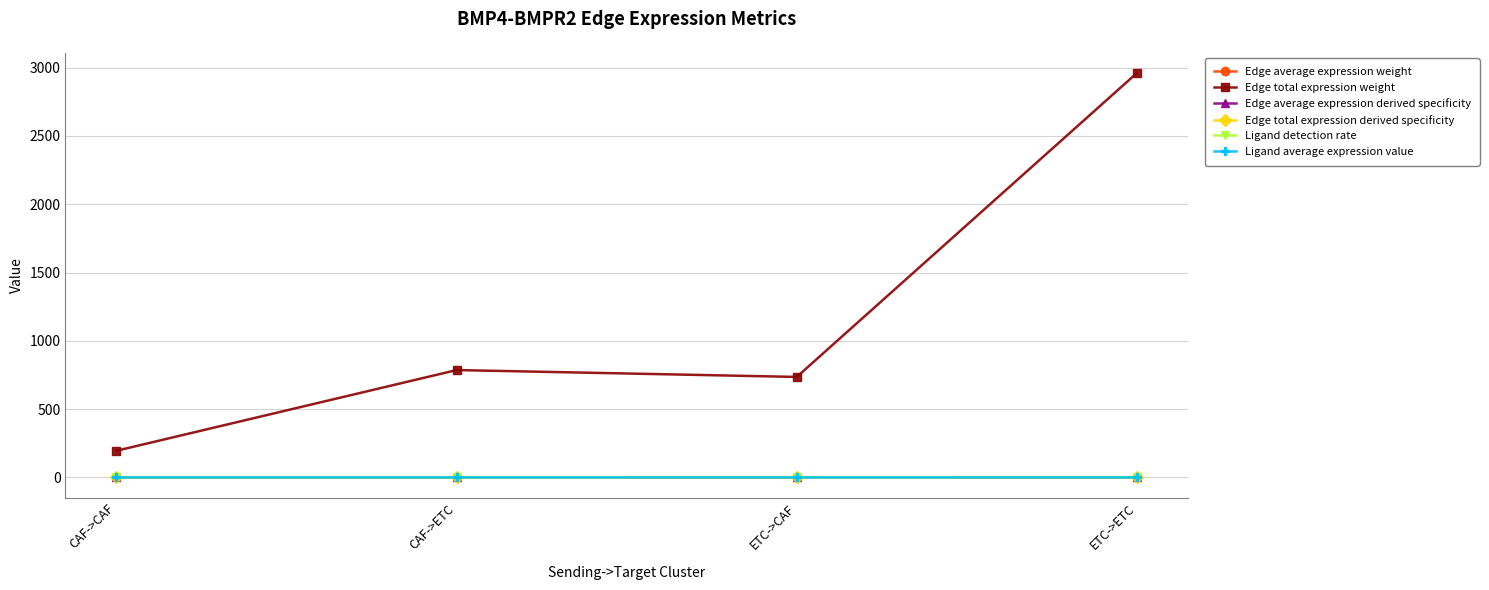

Read the Edge average expression derived specificity value at ETC->CAF.

0.2